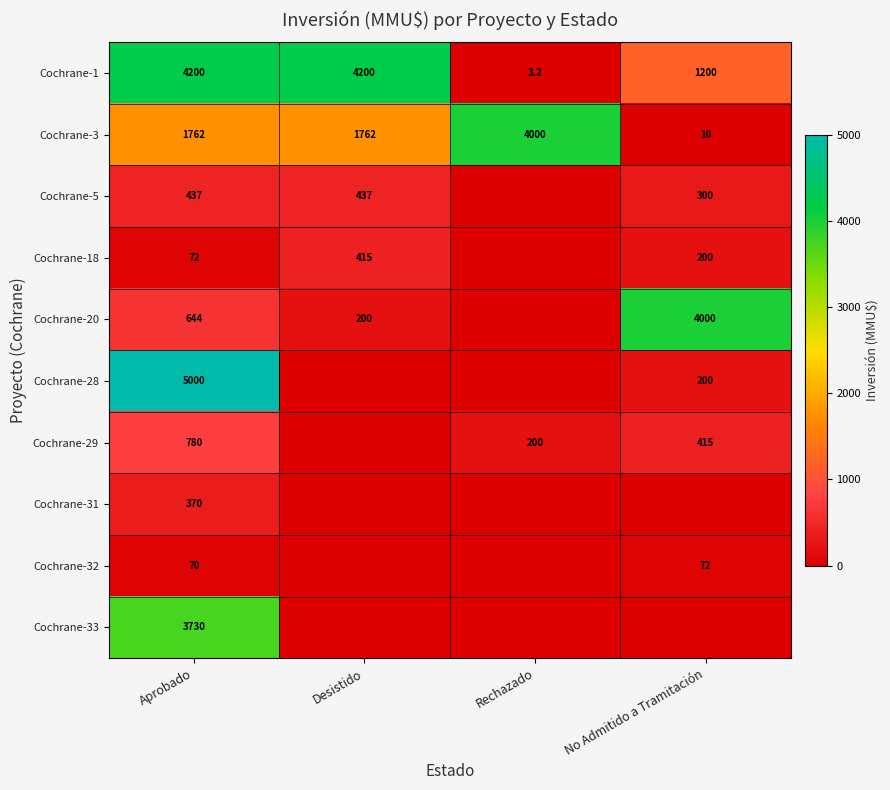

What is the difference between the highest and lowest values at Aprobado?

4930.0